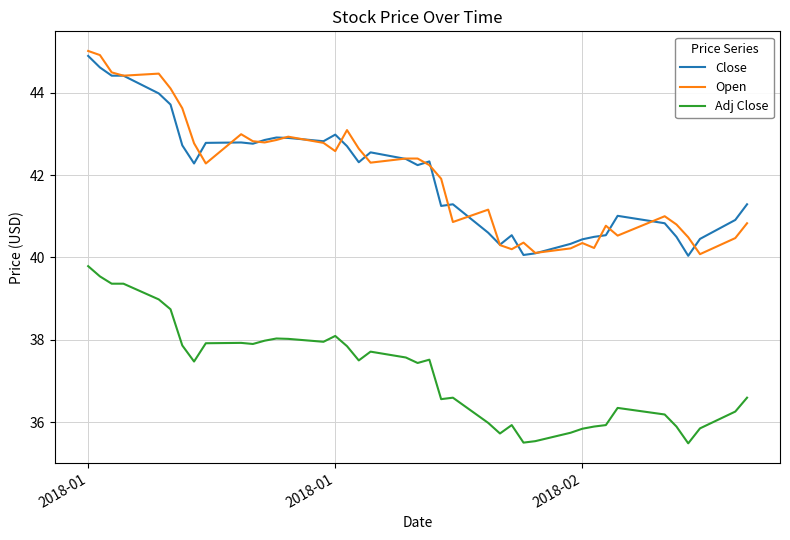

Which series ends up on top after the final intersection of Open and Close?

Close